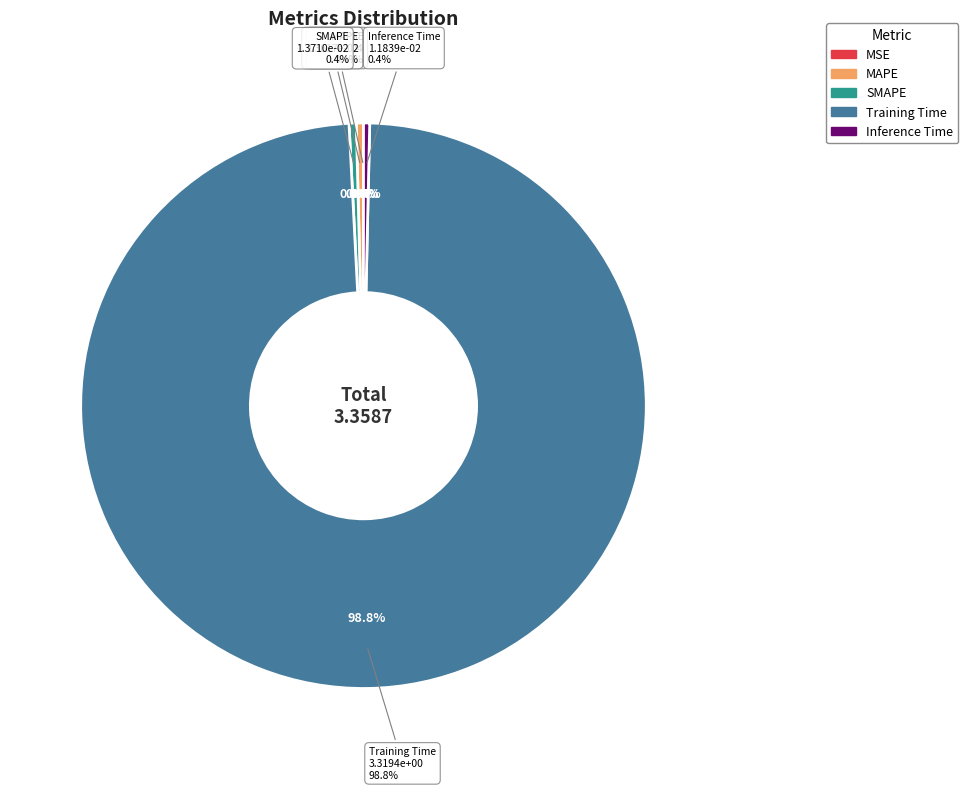

Which slice is the largest?

Training Time